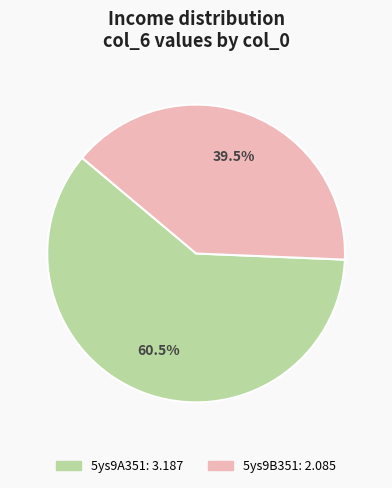

Do 5ys9B351 and 5ys9A351 together represent more than half of the pie?

Yes